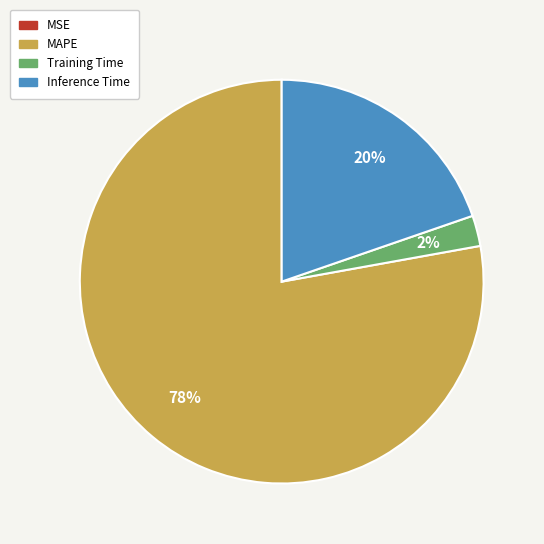

Between Training Time and MAPE, which is larger?

MAPE